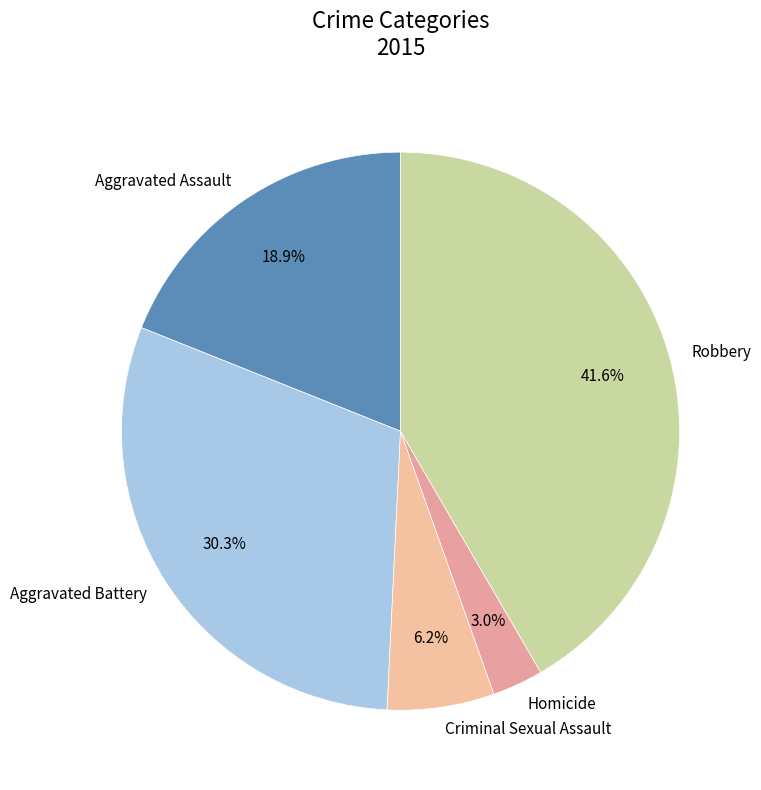

How many slices are in this pie chart?

5